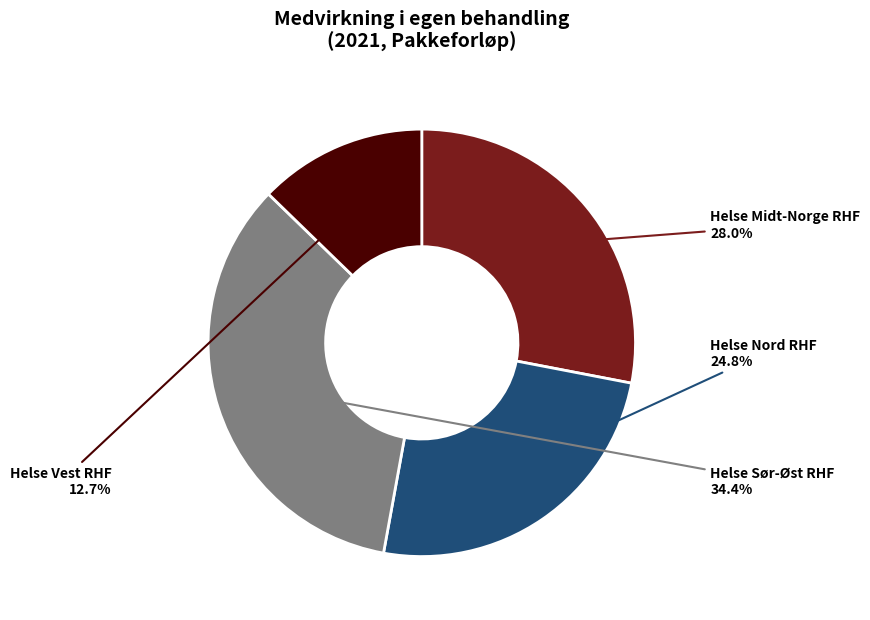

Is there a majority slice in this chart?

No